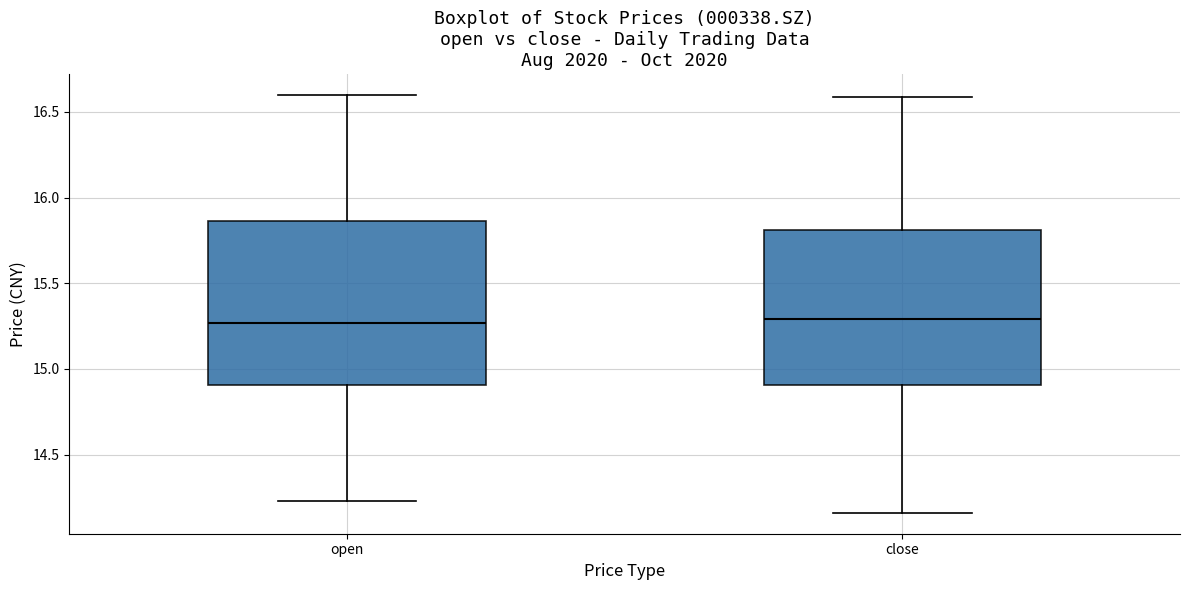

Where does the median line of the box for close sit on the y-axis? The values are not printed on the chart, so give them approximately, as read against the axis.

15.30